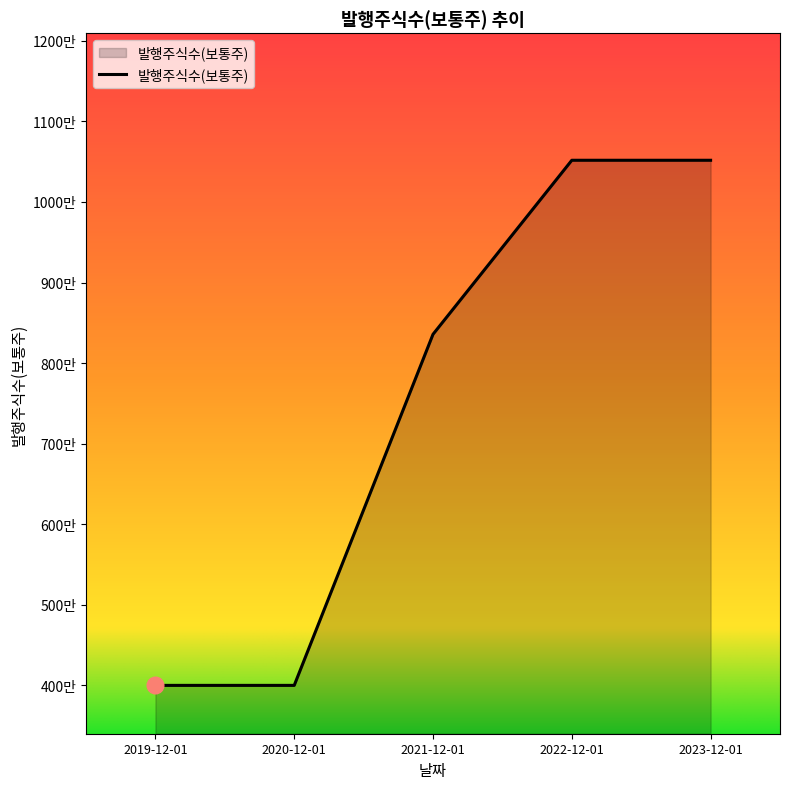

What is the greatest value displayed?

10517817